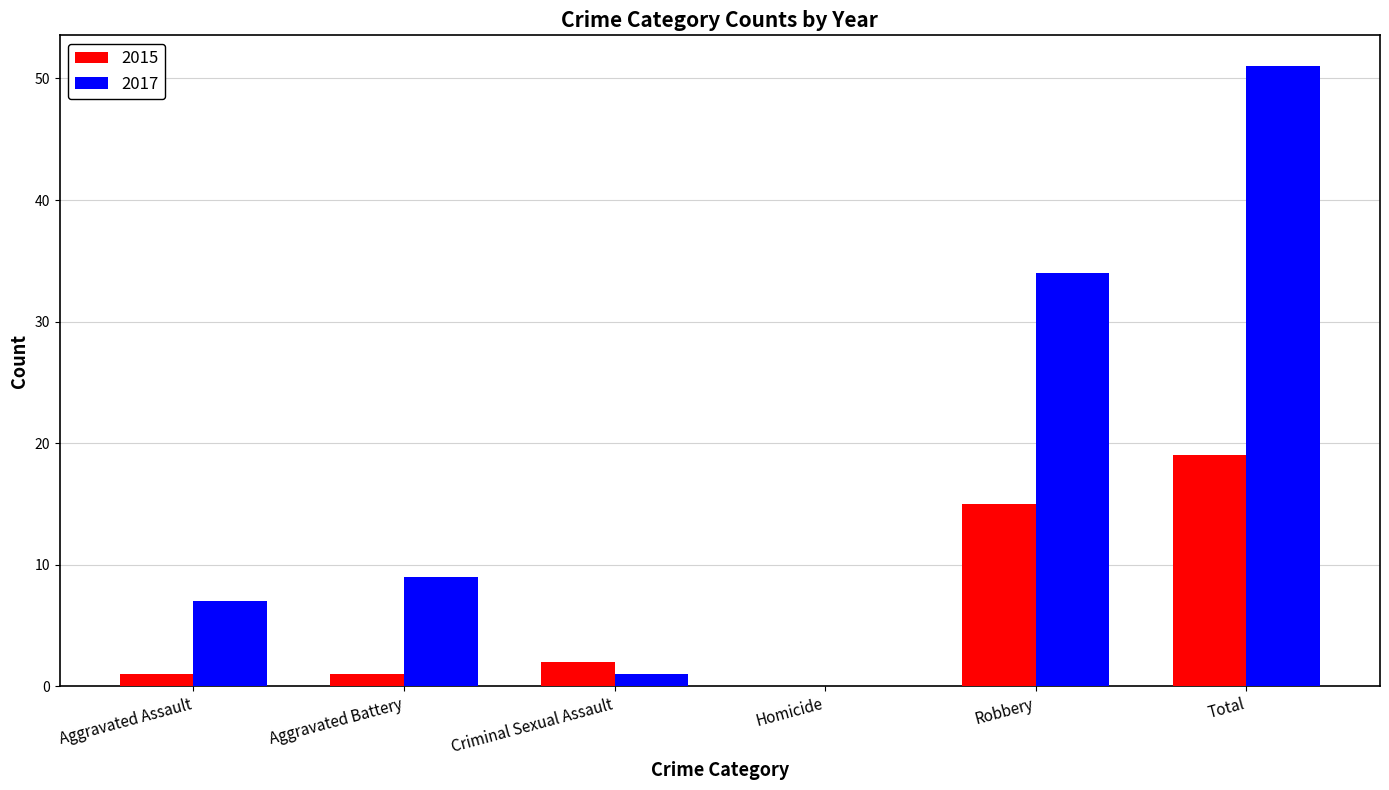

Reading left to right, transcribe all the data shown in this chart.

2015: Aggravated Assault=1	Aggravated Battery=1	Criminal Sexual Assault=2	Homicide=0	Robbery=15	Total=19
2017: Aggravated Assault=7	Aggravated Battery=9	Criminal Sexual Assault=1	Homicide=0	Robbery=34	Total=51